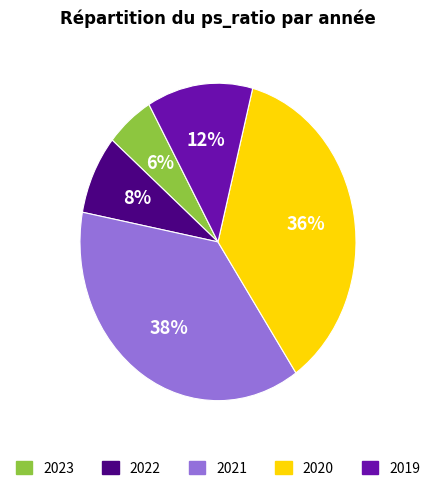

How many slices are in this pie chart?

5